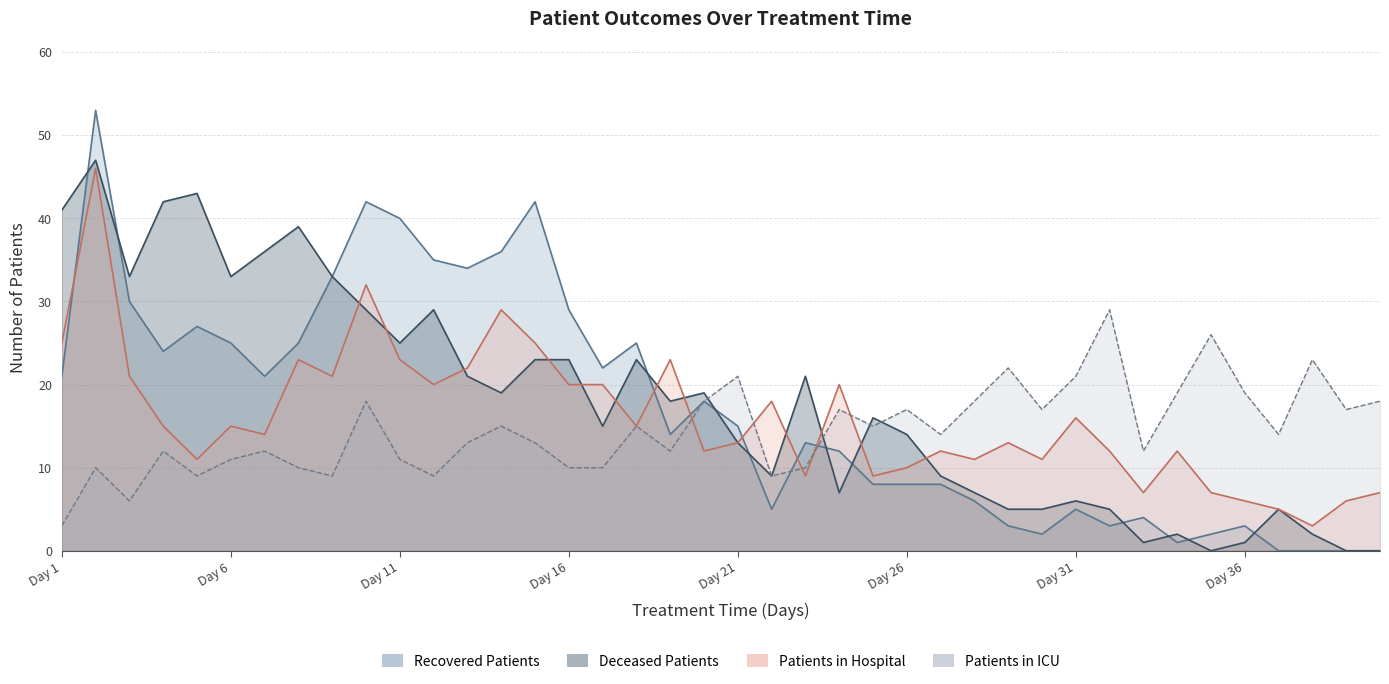

Count the number of categories in the chart.

40